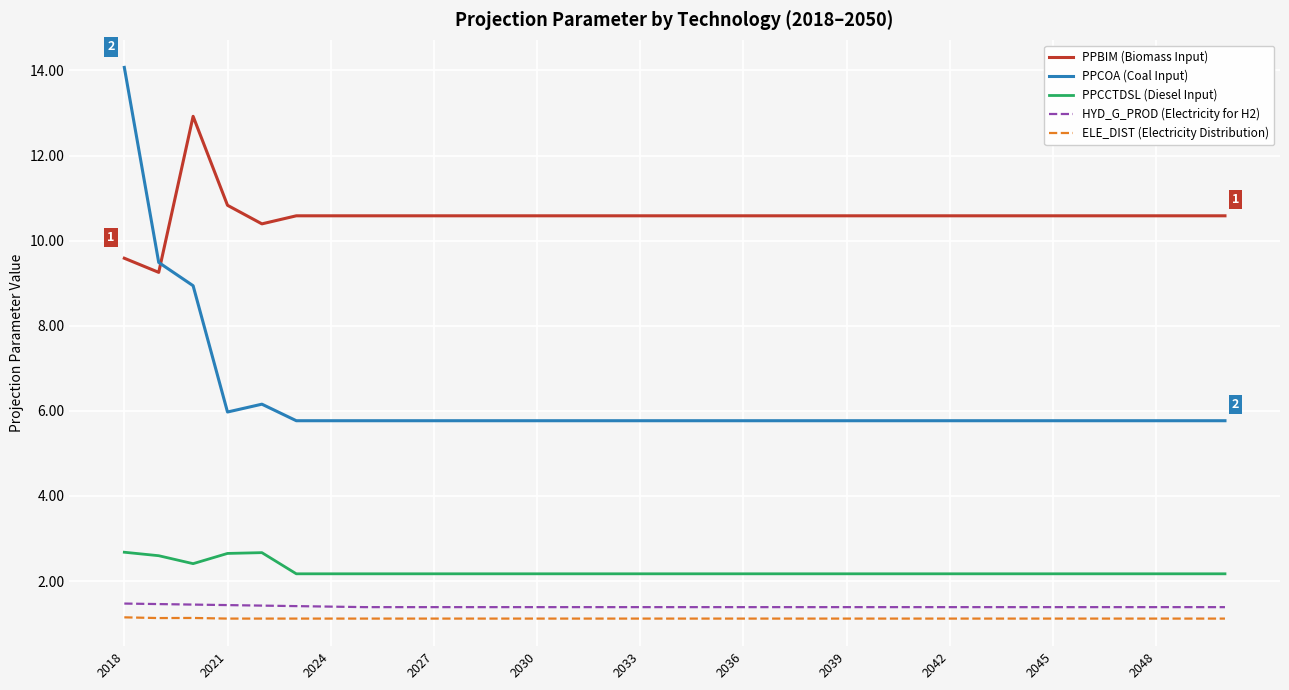

What are all the series names shown in the legend?

PPBIM (Biomass Input), PPCOA (Coal Input), PPCCTDSL (Diesel Input), HYD_G_PROD (Electricity for H2), ELE_DIST (Electricity Distribution)